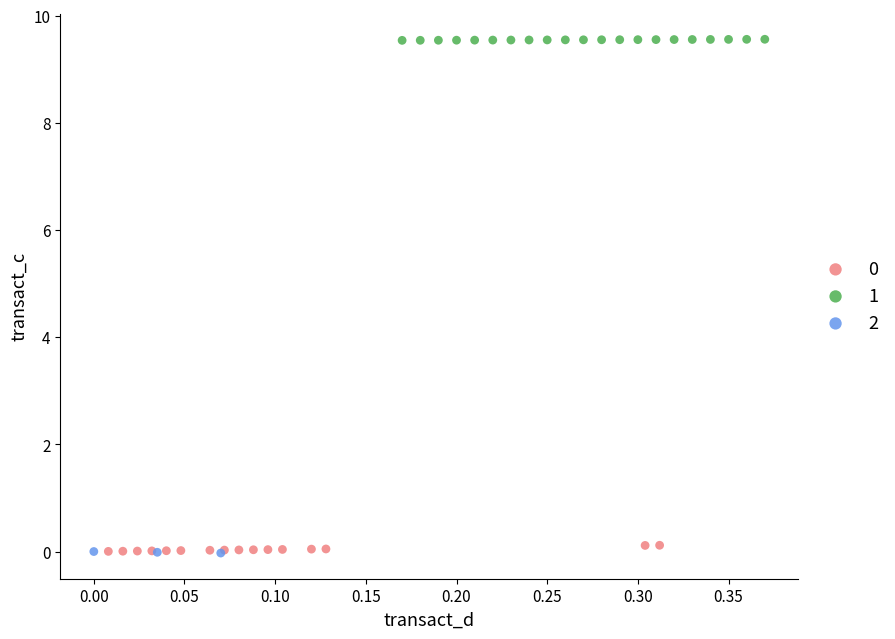

Which series reaches the maximum Y coordinate?

1